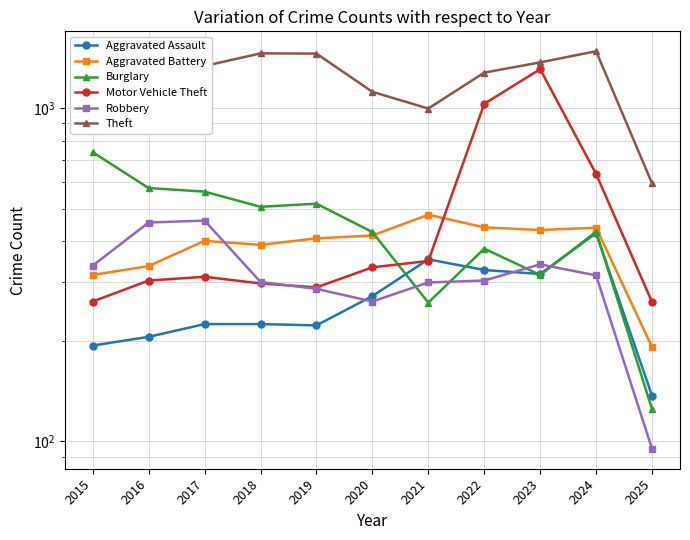

Which category has the highest value across all series?

2024